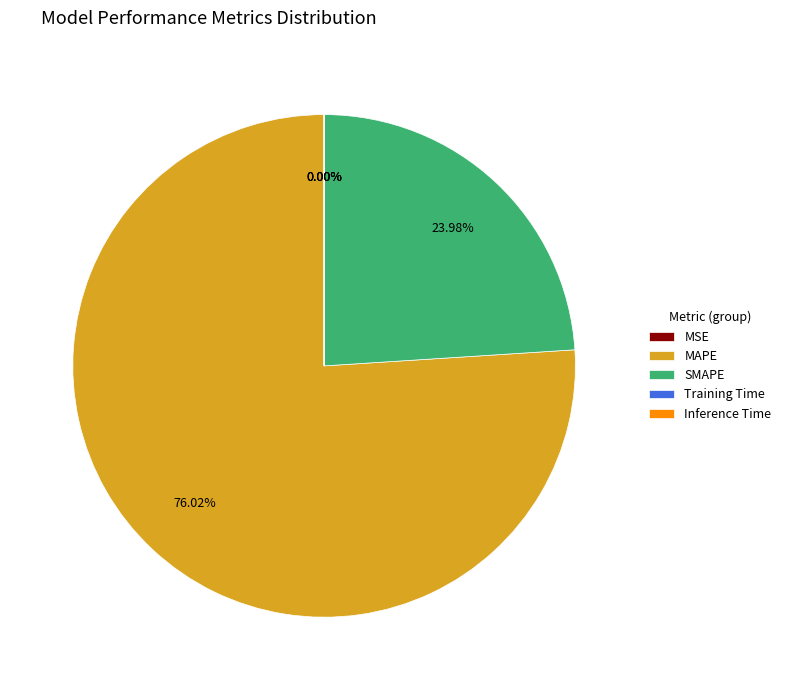

Which slice represents more than half of the pie?

MAPE